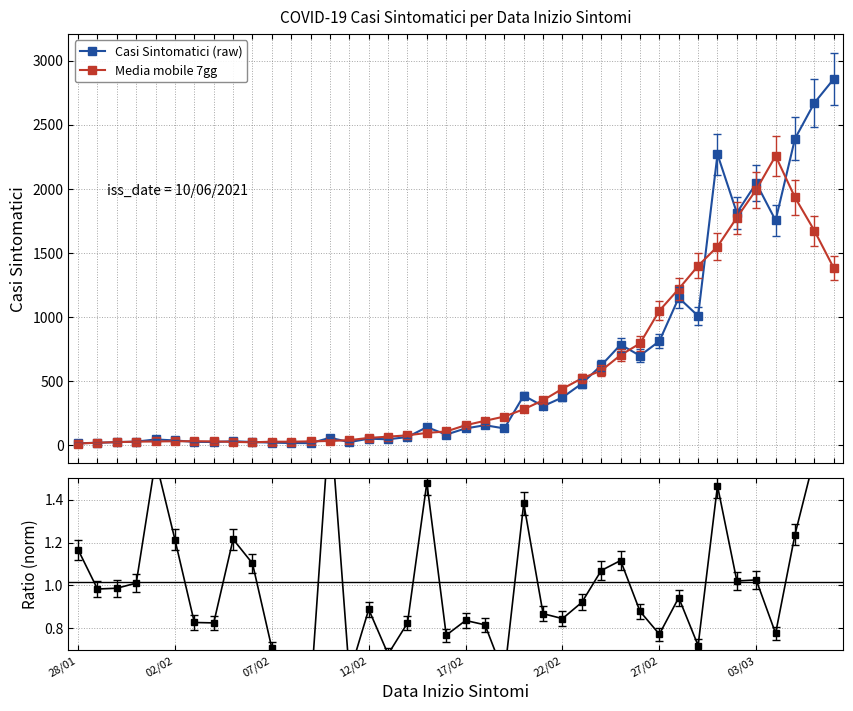

What is the value of the Media mobile 7gg point at the 28th from the left?

580.6